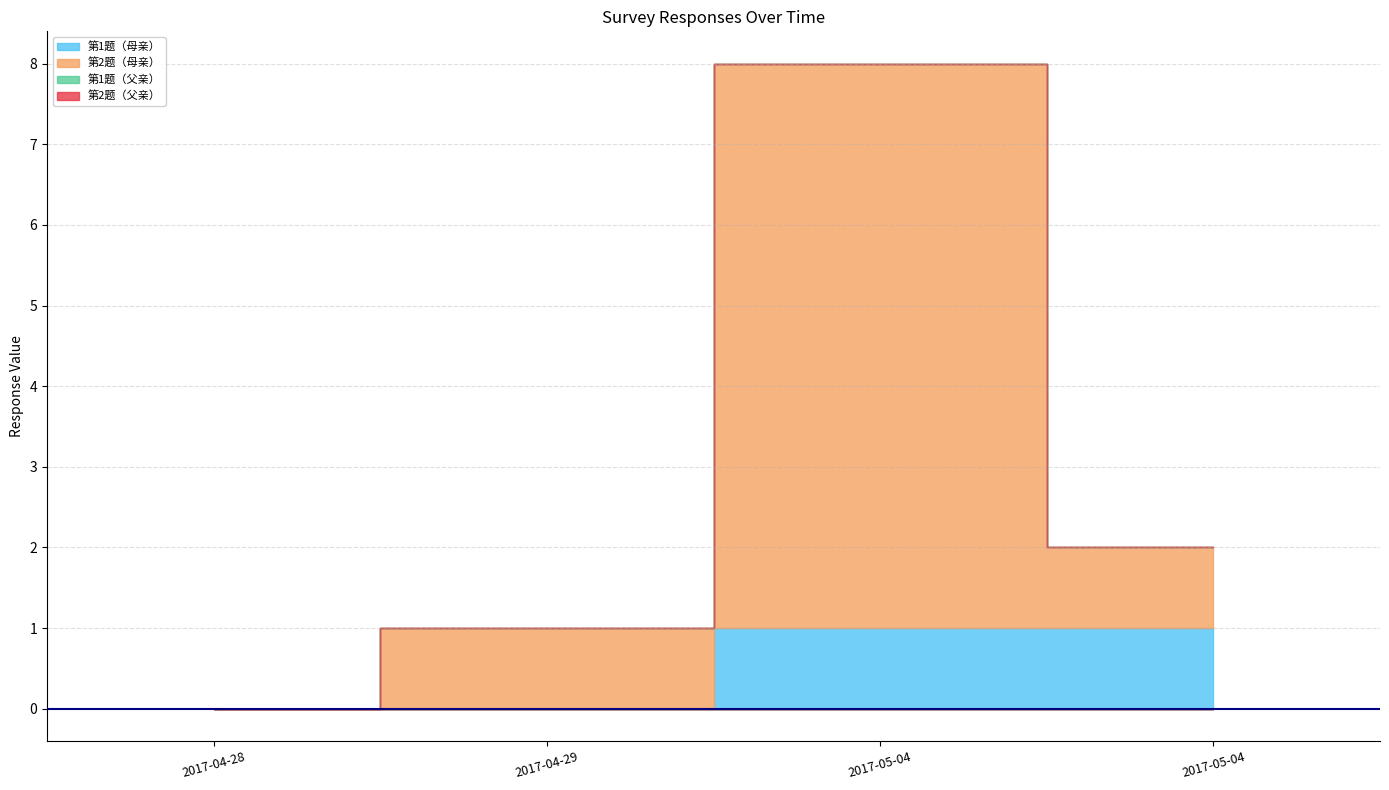

What is the average value of the 第2题（母亲） series?

2